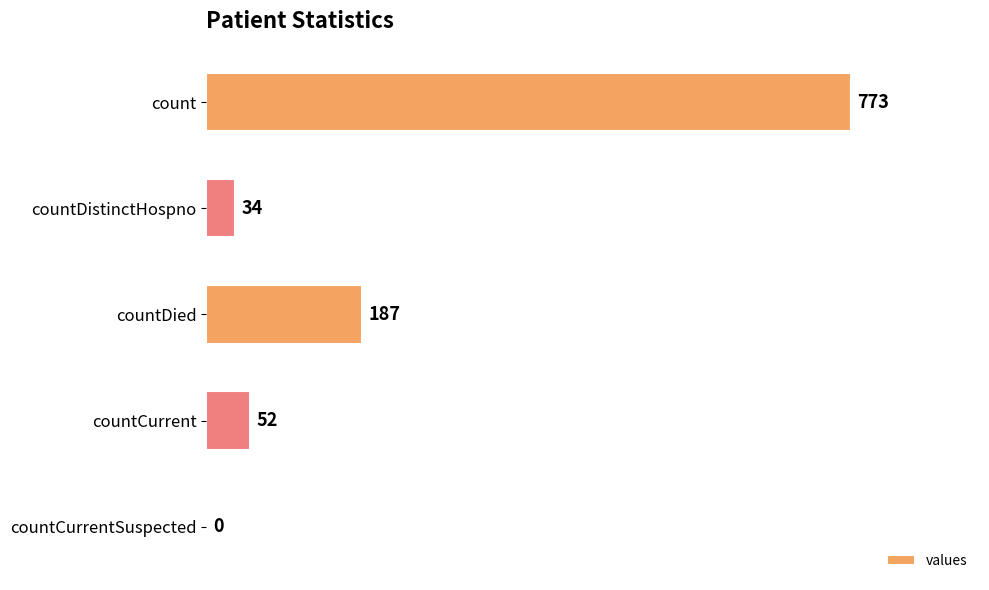

The chart shows a value of 0 at countCurrentSuspected. True or false?

True